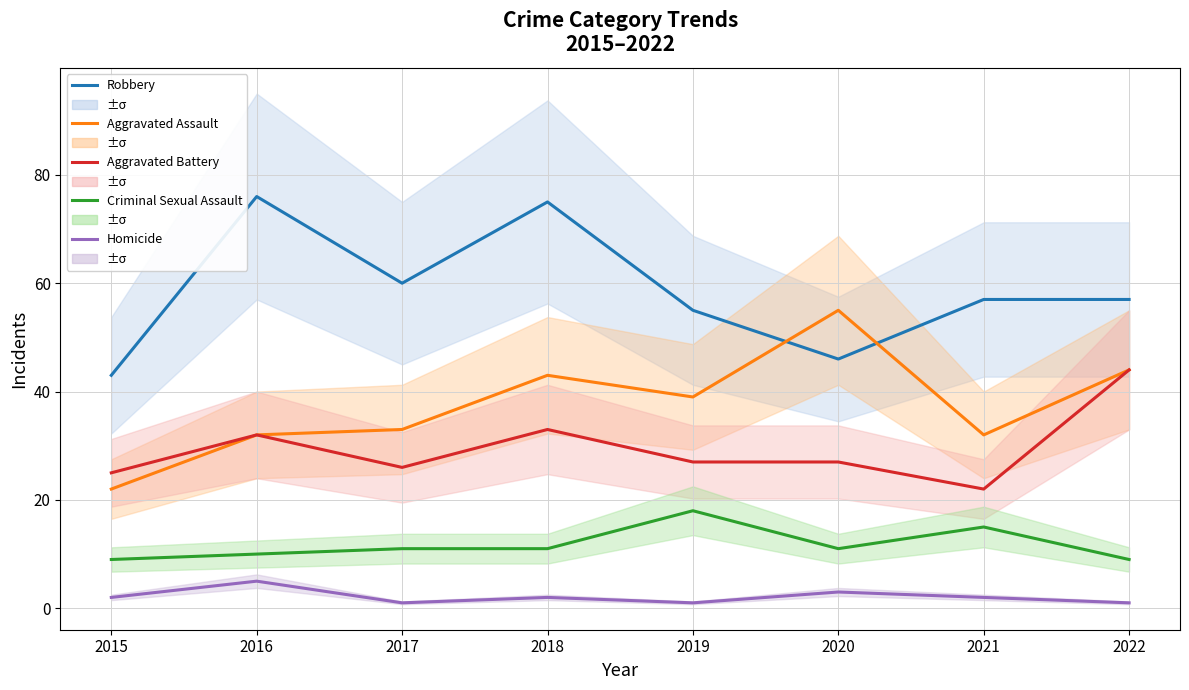

How many interior local valleys does the Aggravated Assault series have?

2